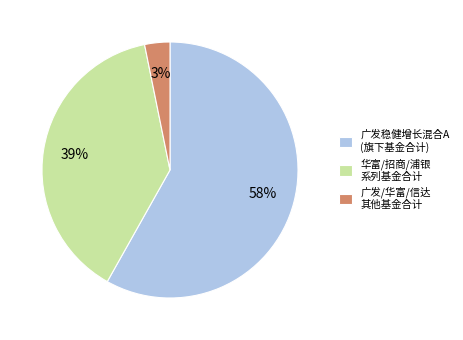

Which slice is the smallest?

广发/华富/信达 其他基金合计